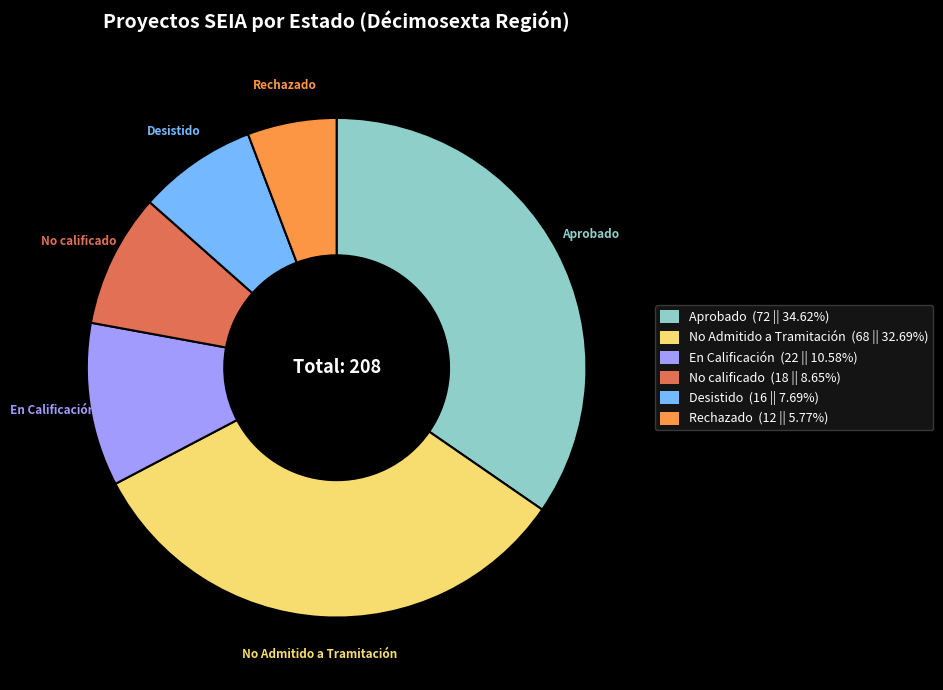

Is there a majority slice in this chart?

No